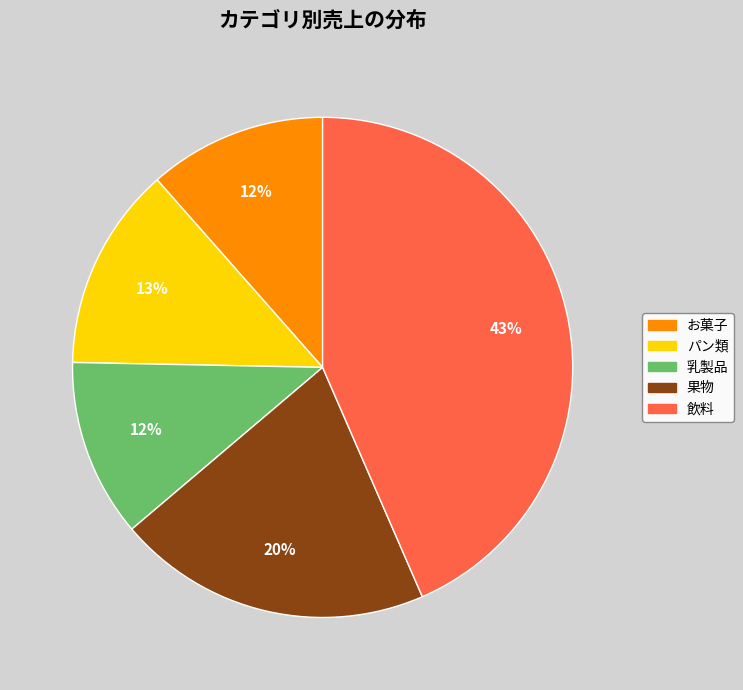

Which has a higher value, 乳製品 or パン類?

パン類